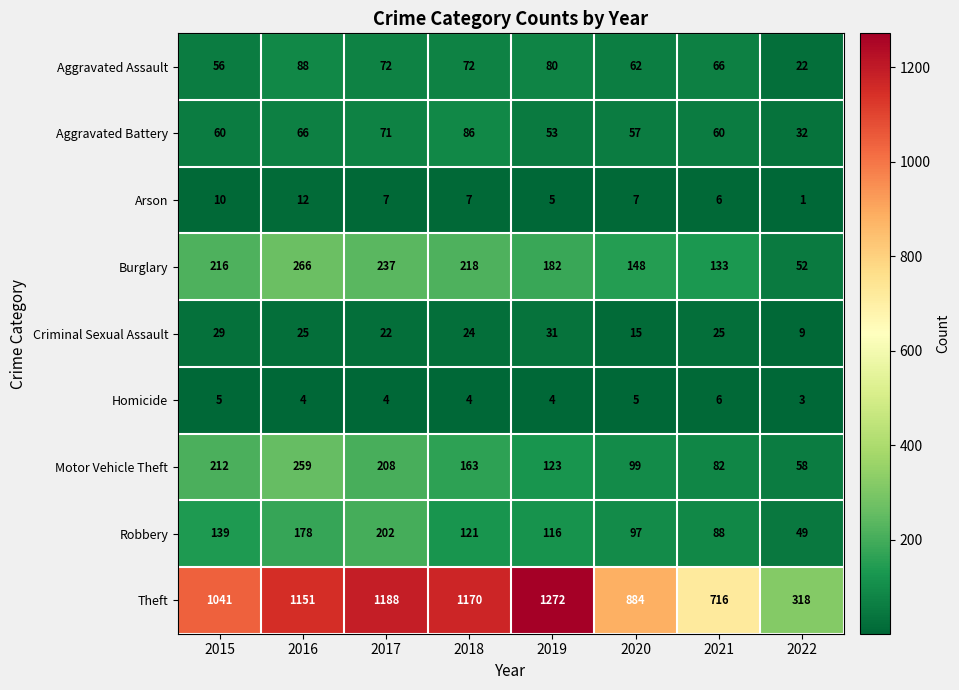

What is the sum of the Aggravated Battery values at 2021 and 2017?

131